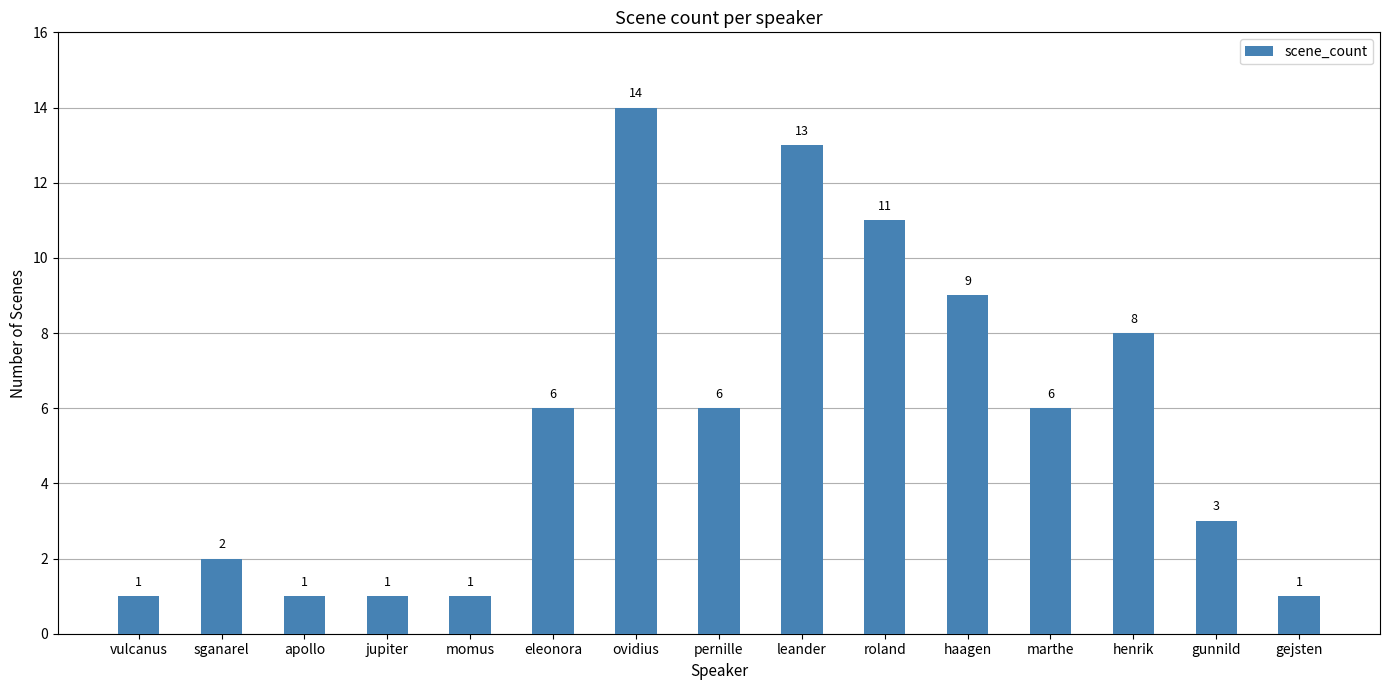

How many data points are less than 6?

7